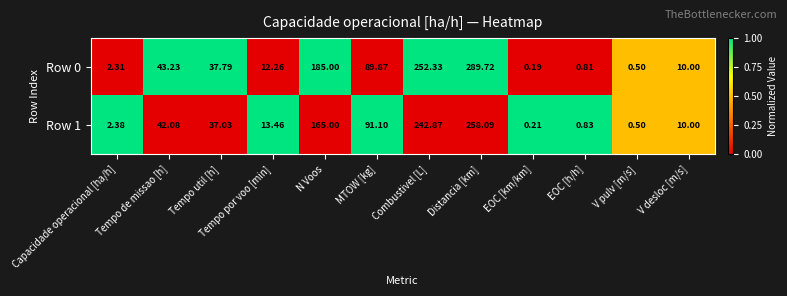

What is the total value across all series at Combustivel [L]?

495.2